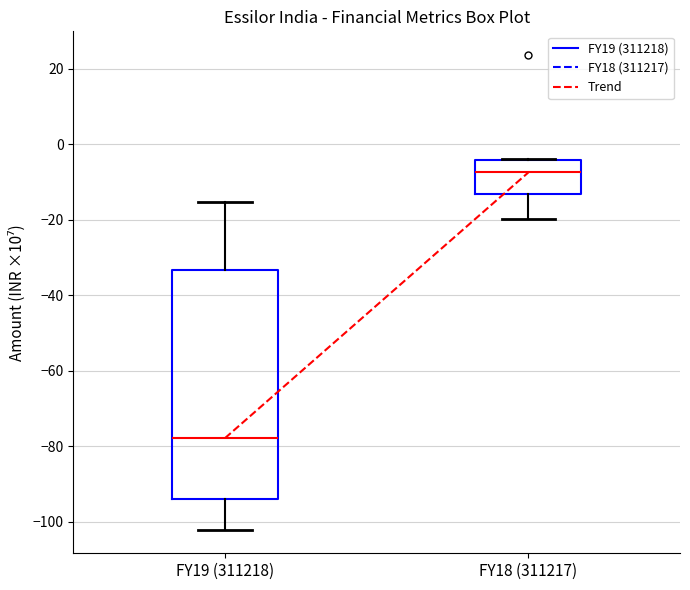

Where is the upper edge of the box for FY19 (311218) on the y-axis? The values are not printed on the chart, so give them approximately, as read against the axis.

-34